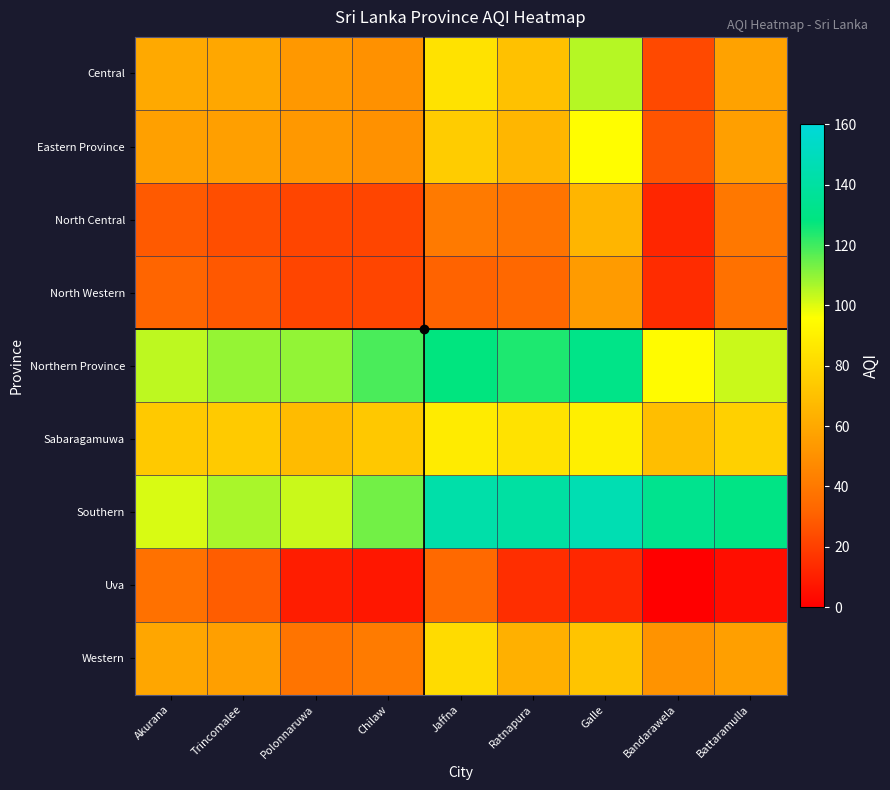

What is the total value across all series at Trincomalee?

543.9